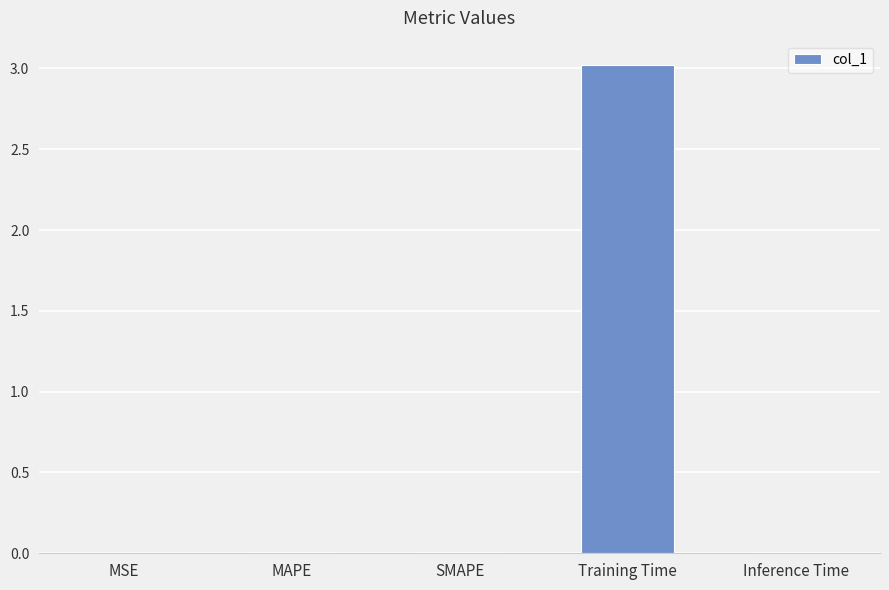

What is the greatest value displayed?

3.0